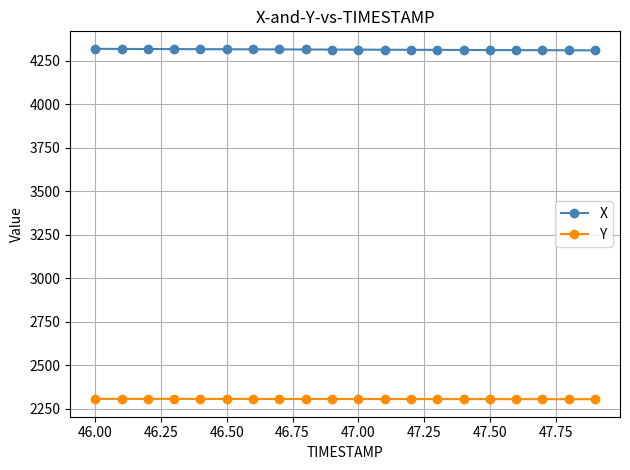

What are all the series names shown in the legend?

X, Y